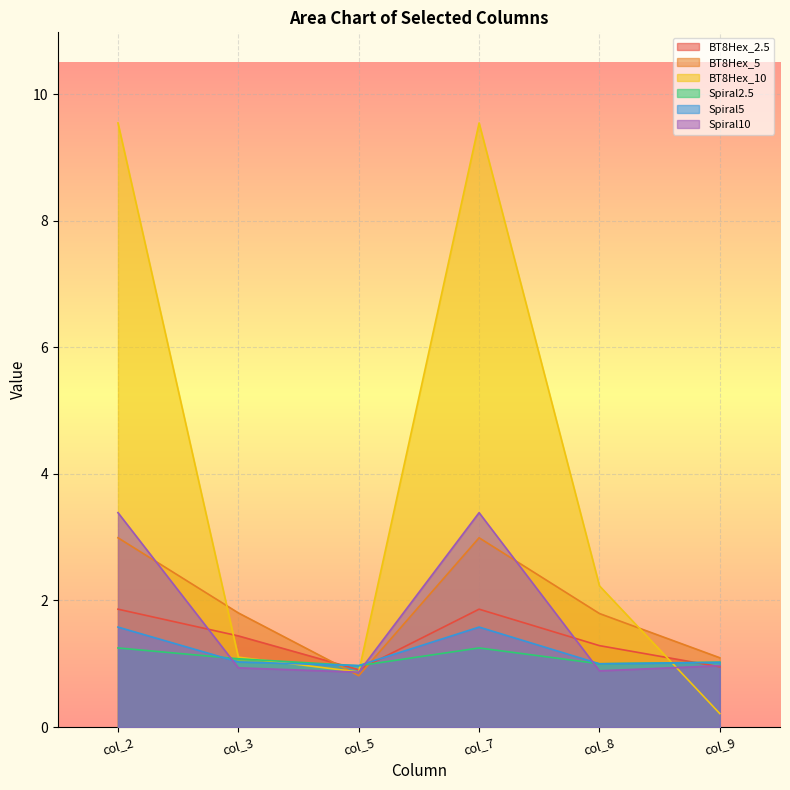

What is the greatest value displayed?

9.5